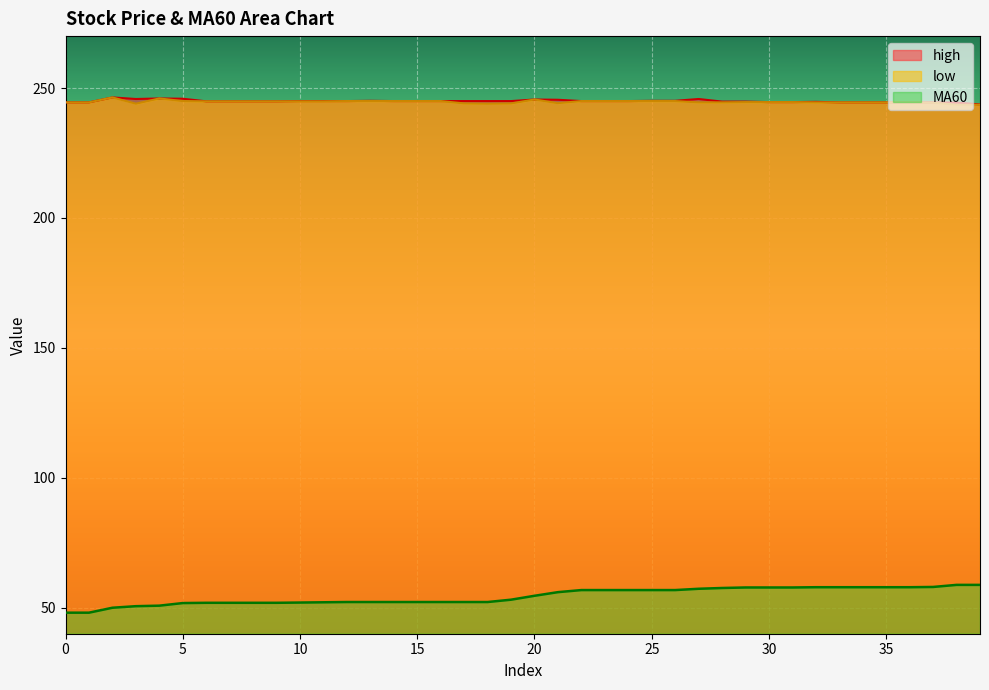

How many lines are shown in the chart?

3